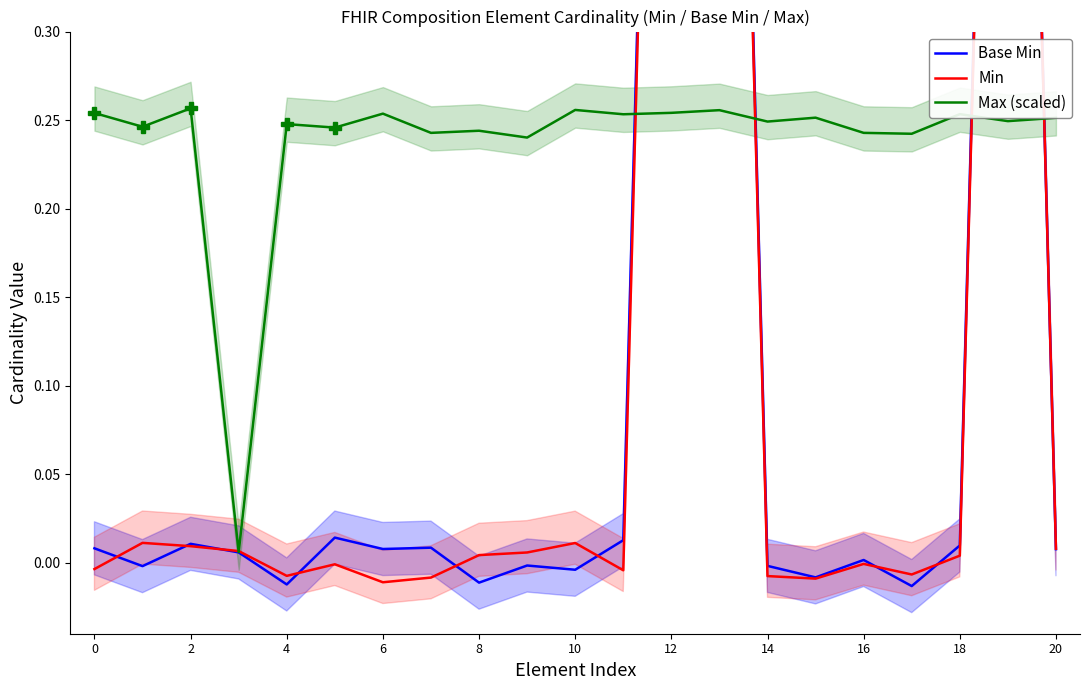

Which series changed the most between 6 and 14?

Base Min